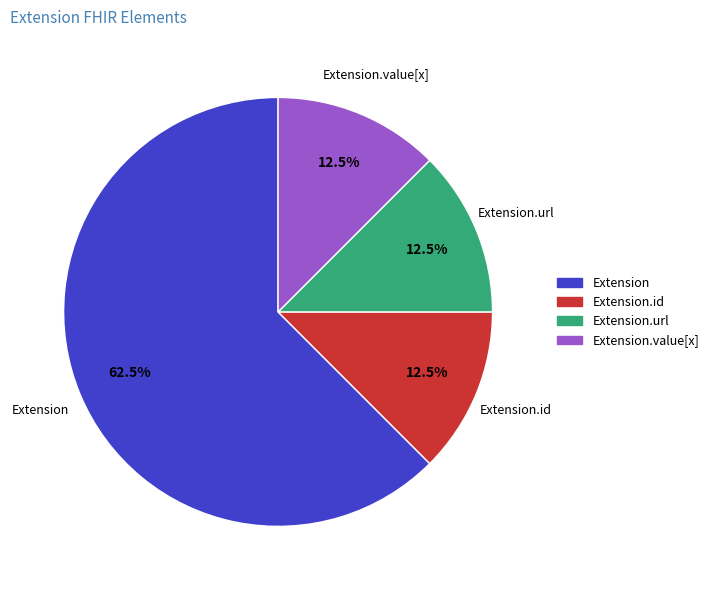

Does any single category account for the majority?

Yes